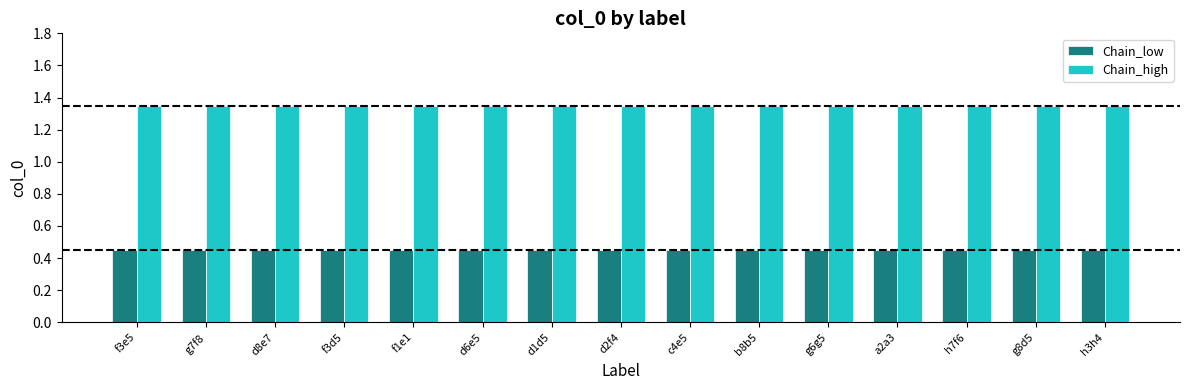

The value of Chain_low at d8e7 is 0.8. True or false?

False